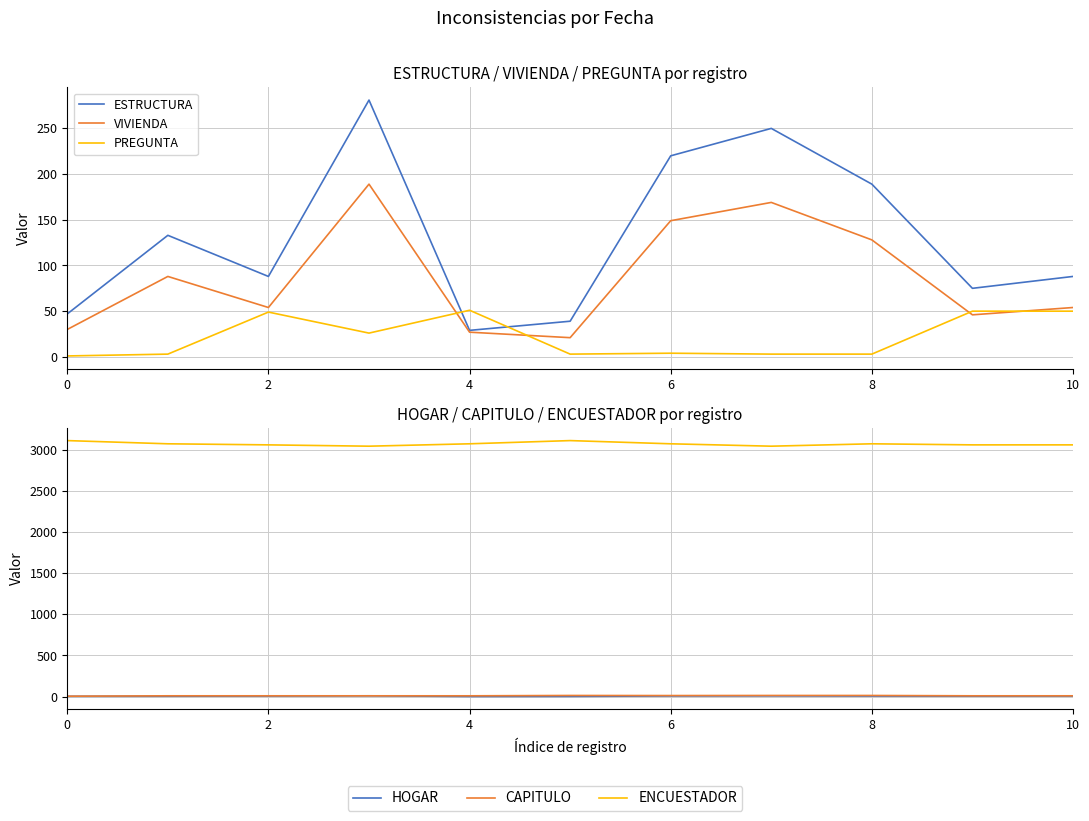

What is the value of the HOGAR point at the 8th from the left?

9